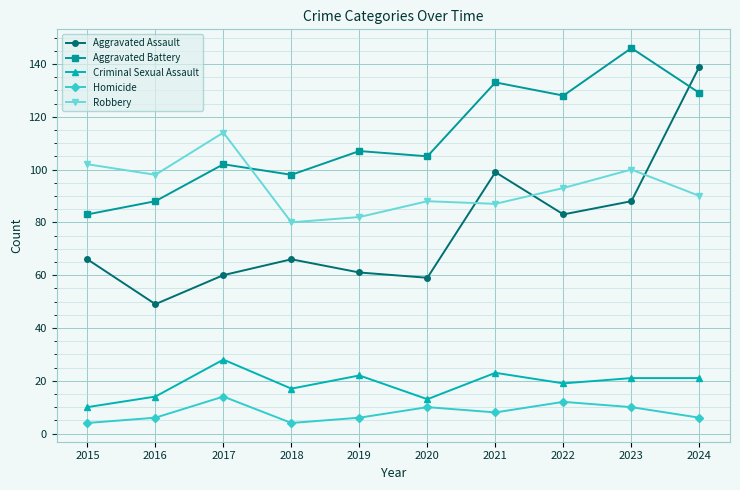

Which label corresponds to the largest value in the chart?

2023